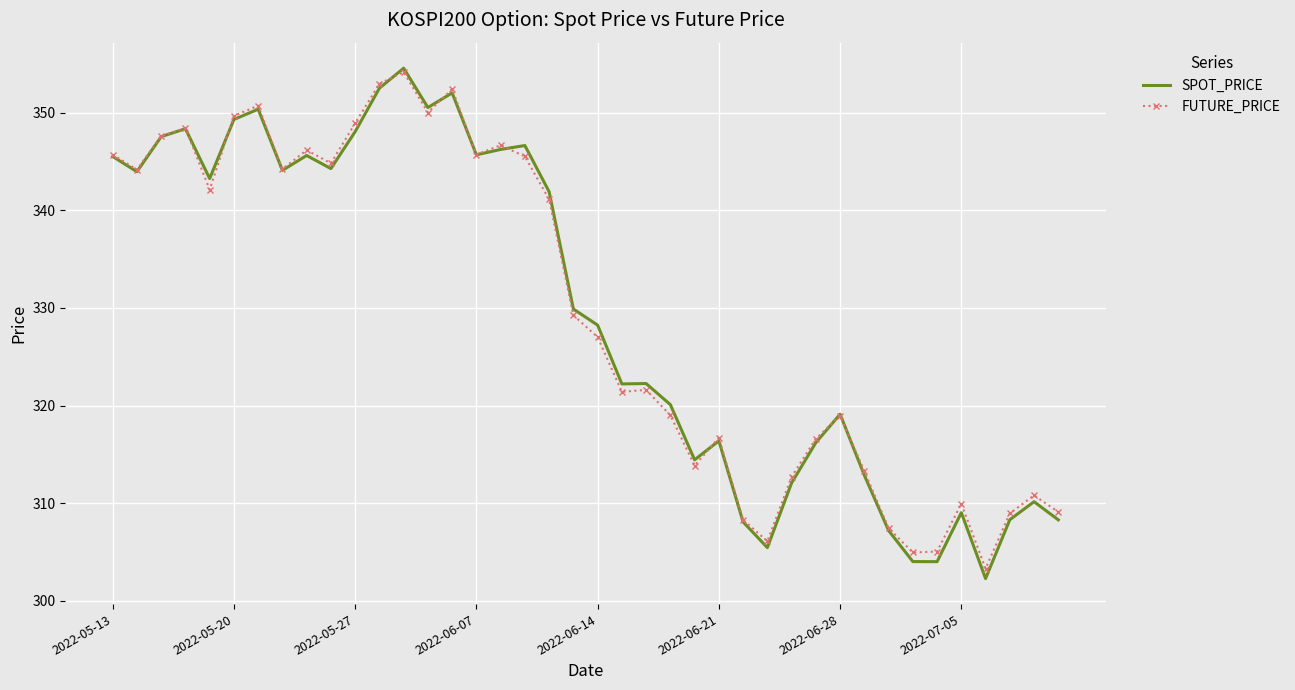

At how many categories does at least one series exceed 312?

30